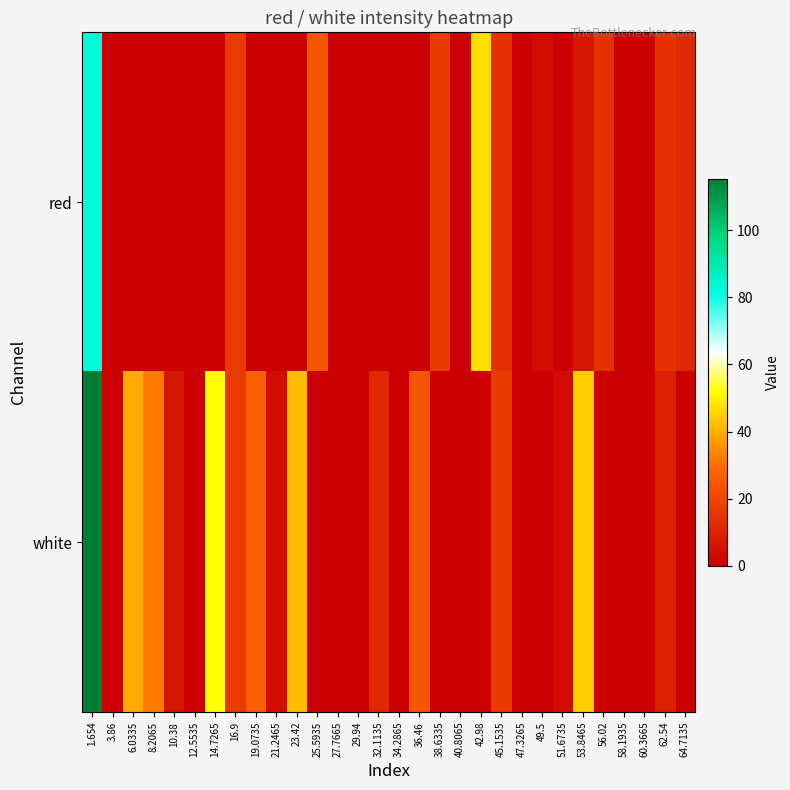

Between 62.54 and 56.02, which is larger?

62.54